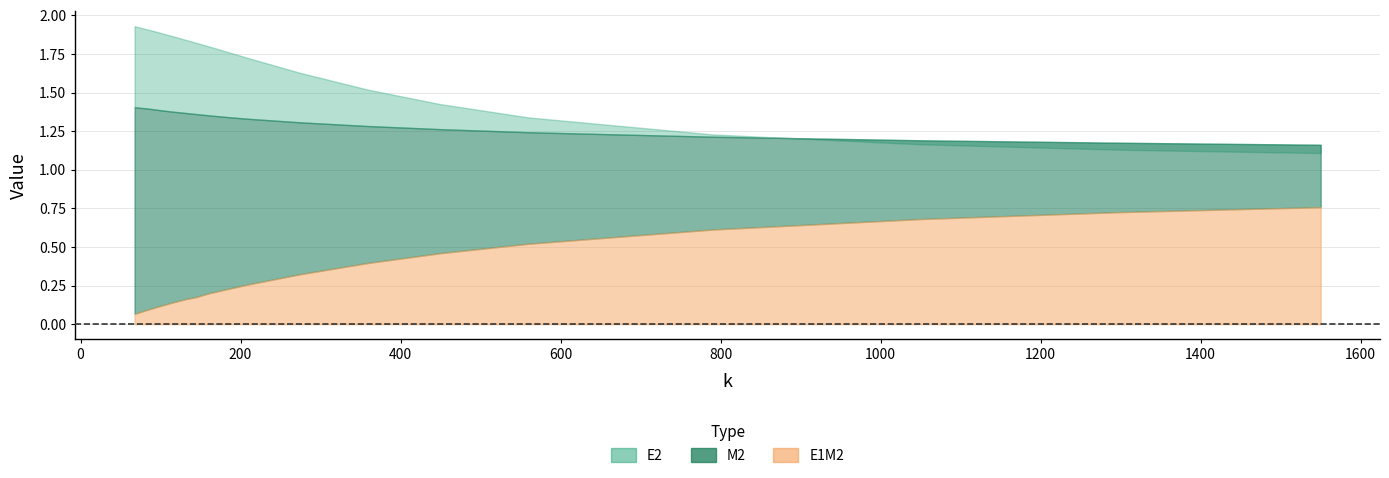

The E1M2 series shows 0.3 at 17. True or false?

False